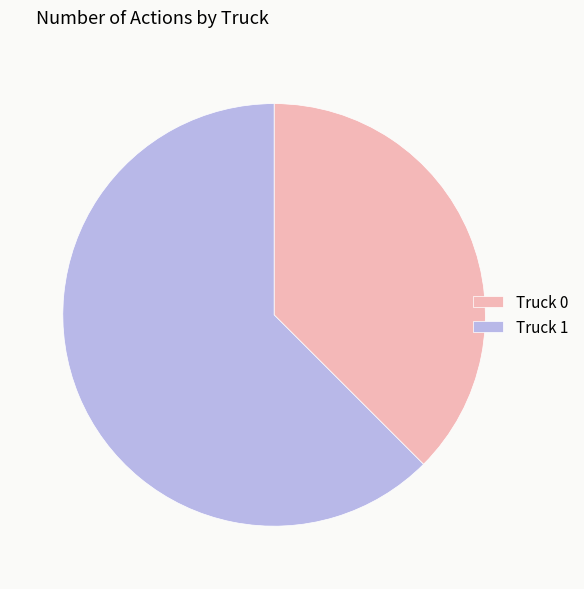

Rank the categories by value from highest to lowest.

Truck 1, Truck 0